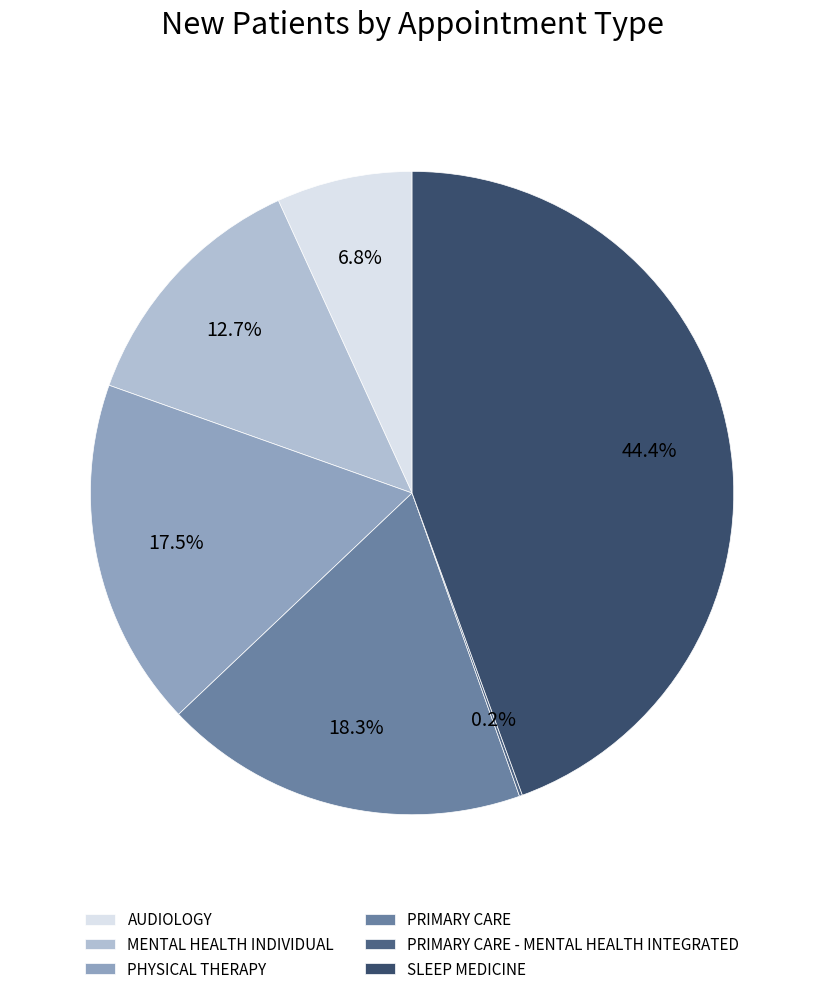

Rank the categories by value from highest to lowest.

SLEEP MEDICINE, PRIMARY CARE, PHYSICAL THERAPY, MENTAL HEALTH INDIVIDUAL, AUDIOLOGY, PRIMARY CARE - MENTAL HEALTH INTEGRATED